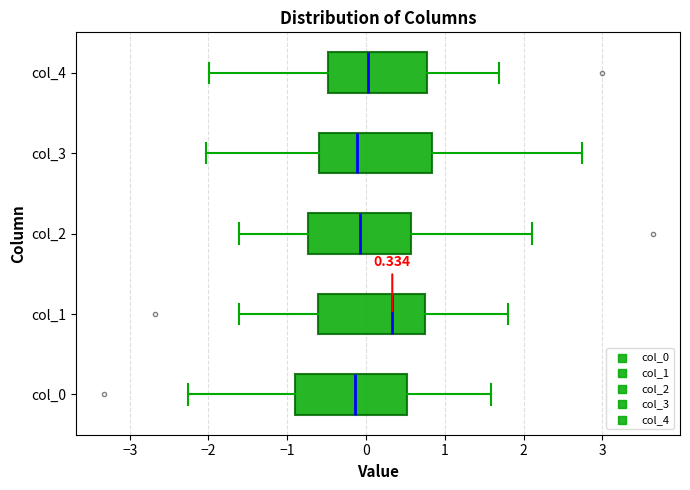

Which box has the furthest to the right median line?

col_1